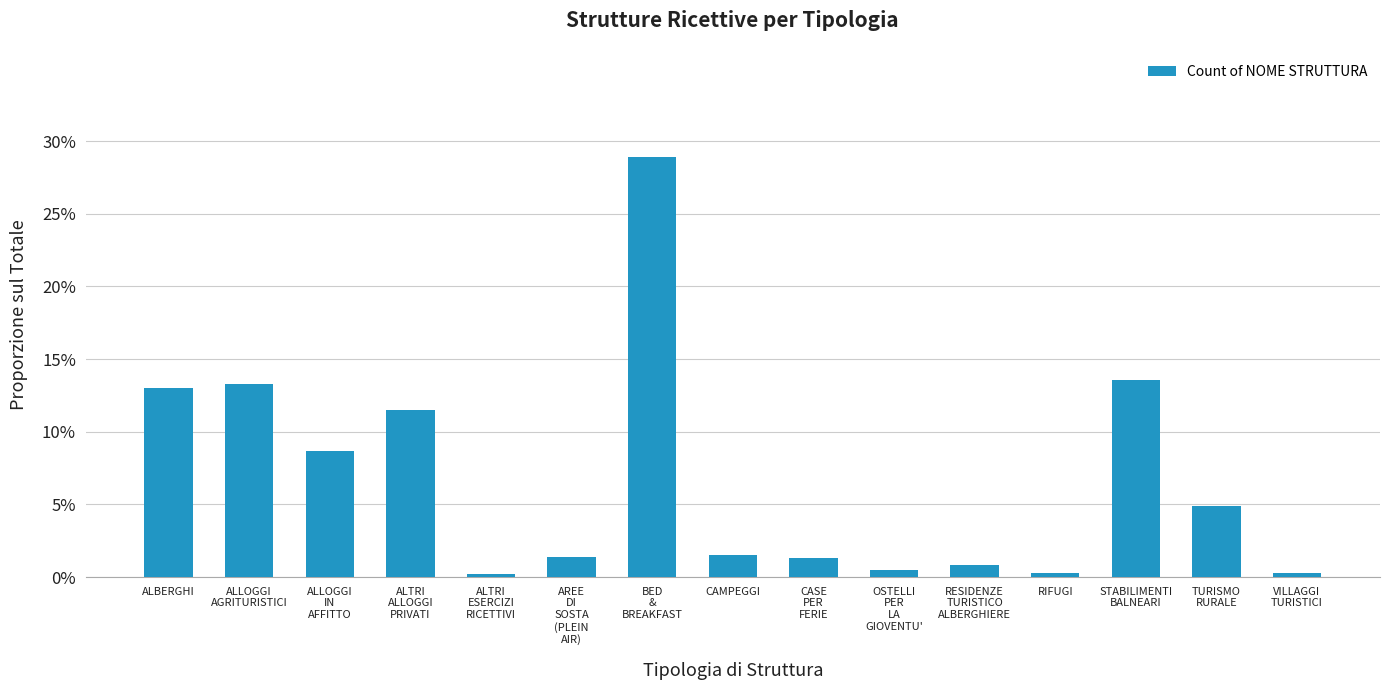

What is the difference between the maximum and minimum values?

0.3